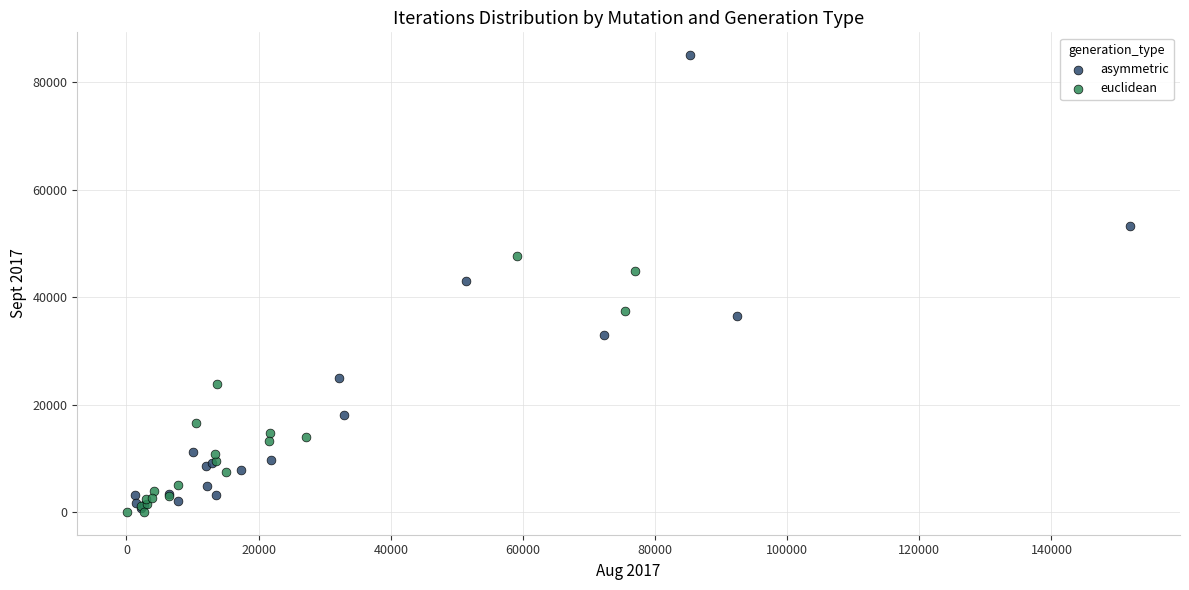

Which series contains the highest Y value?

asymmetric